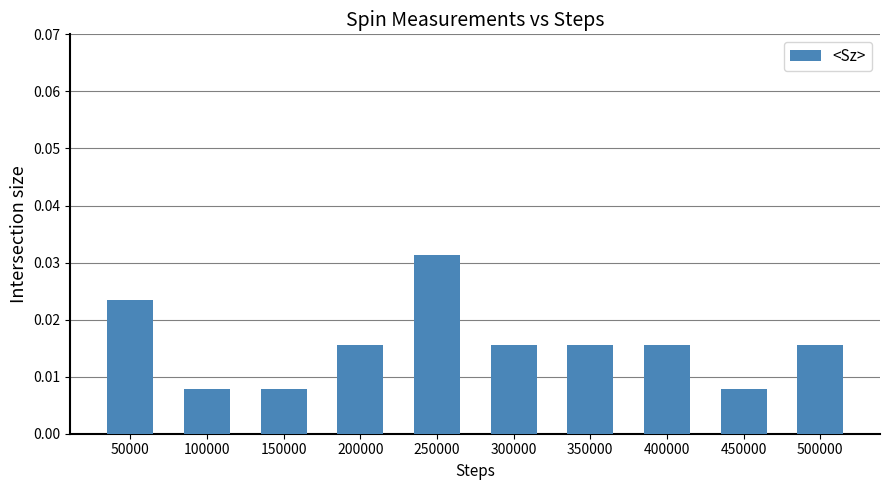

Which has a higher value, 50000 or 150000?

50000